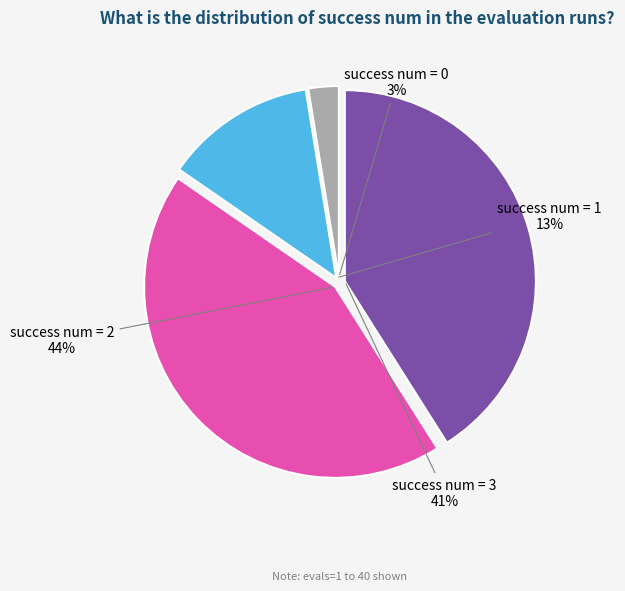

How many slices are in this pie chart?

4